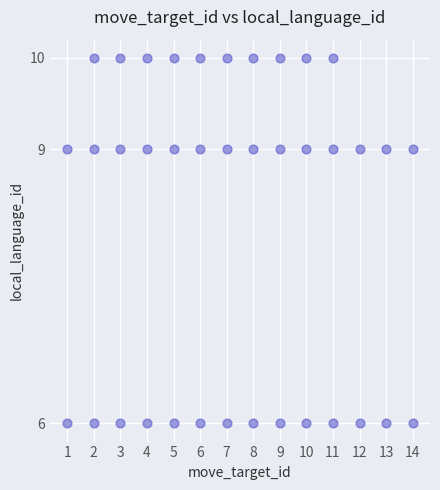

What is the range of X values (max minus min)?

13